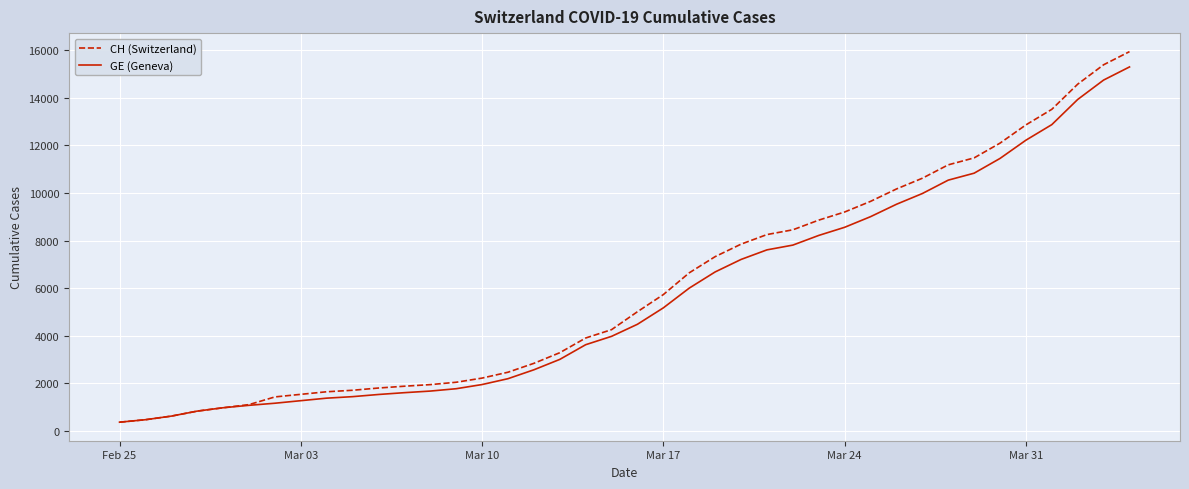

Which series has the largest range (max minus min)?

CH (Switzerland)